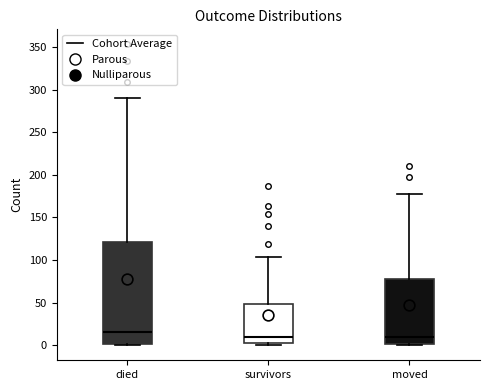

Comparing the boxes themselves (not the whiskers), which one is the tallest?

died